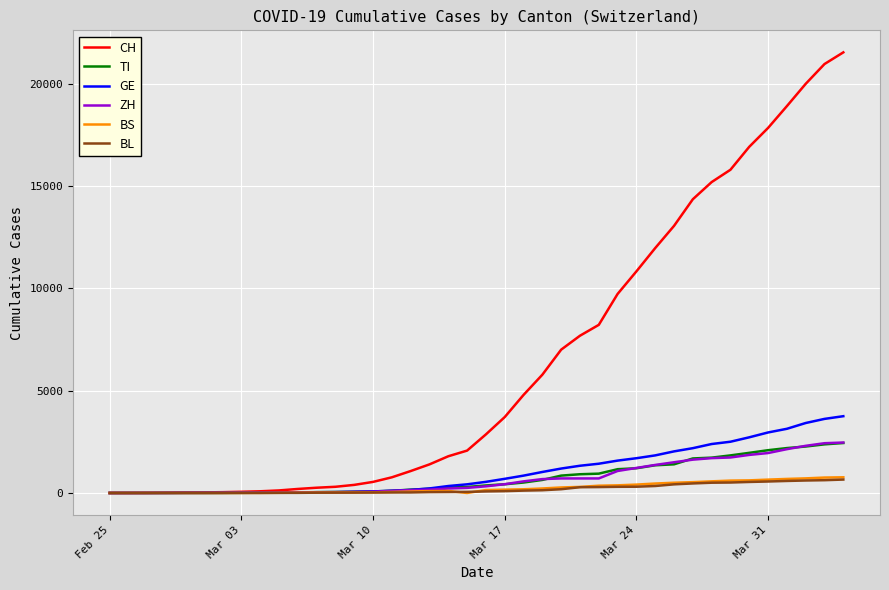

Which series has the widest spread of values?

CH